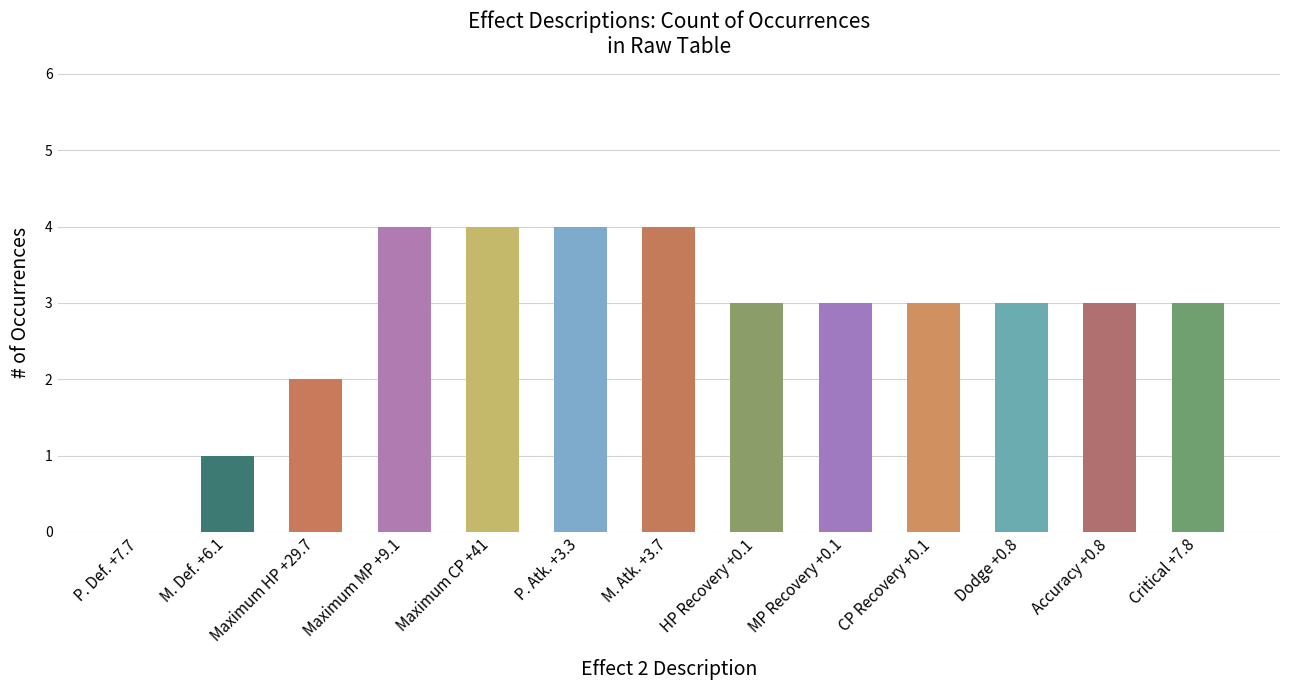

What is the sum of all values?

37